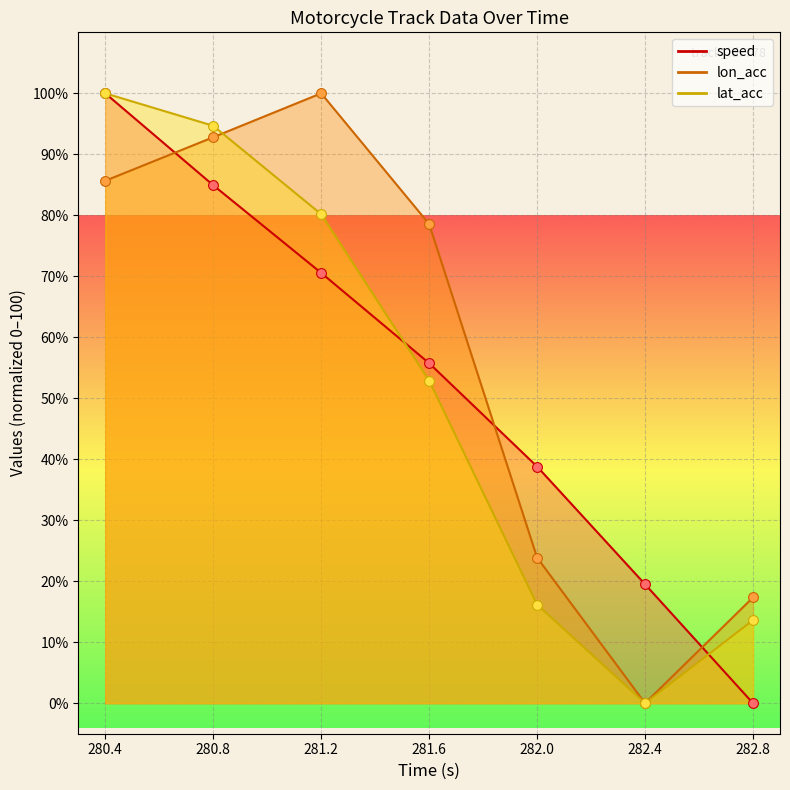

What are all the series names shown in the legend?

speed, lon_acc, lat_acc